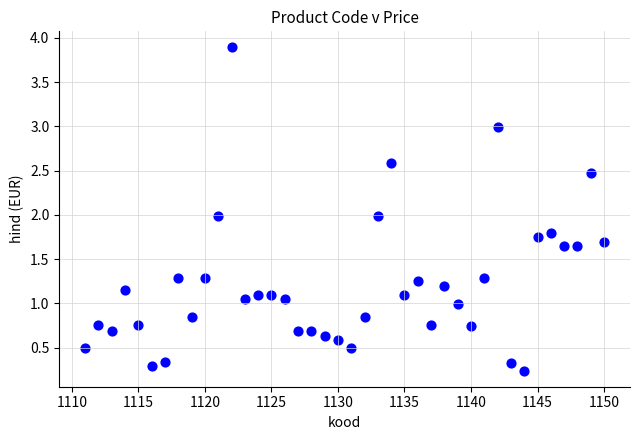

What is the range of X values (max minus min)?

39.0